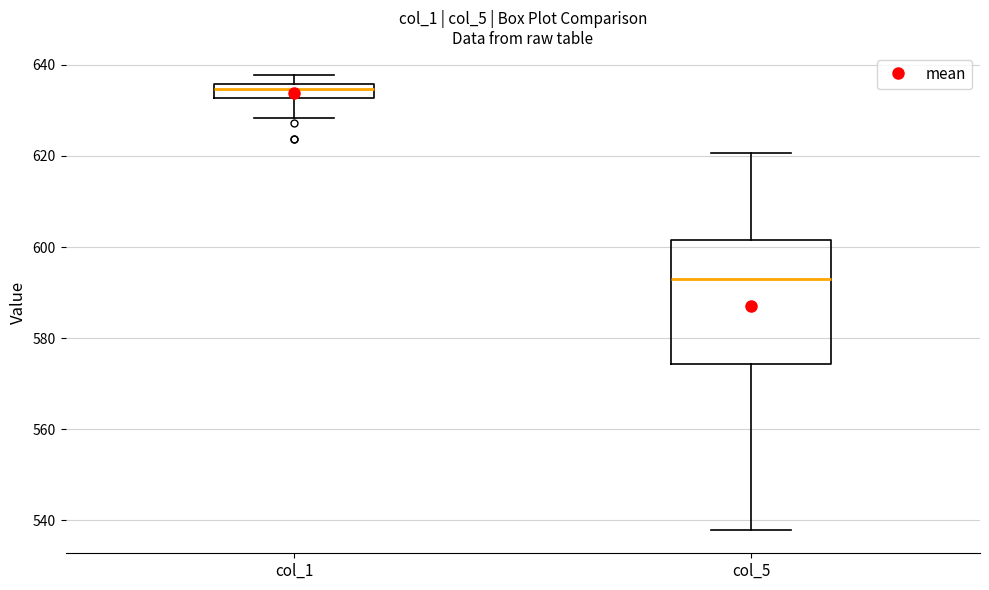

Which box has the highest median line?

col_1